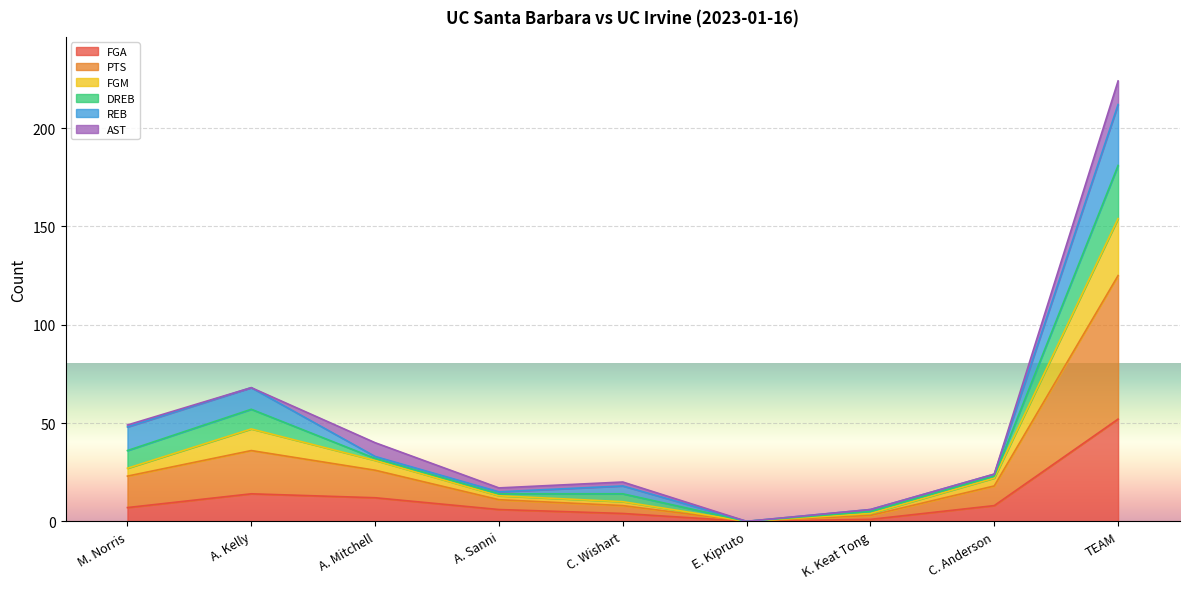

How many lines are shown in the chart?

6